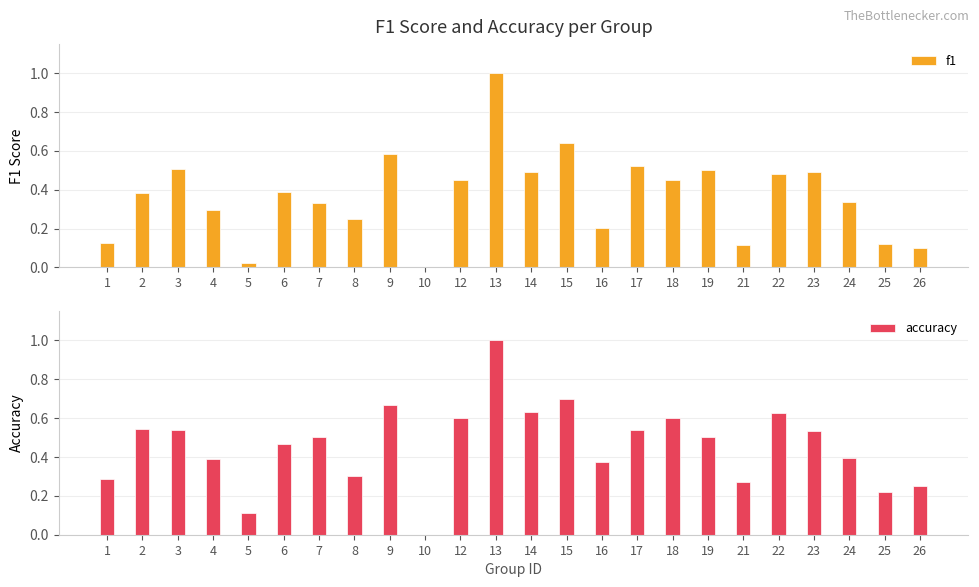

Does the chart contain any negative values?

No